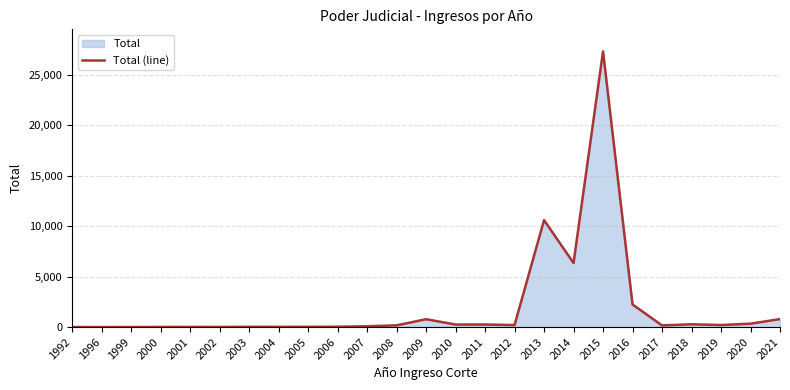

What is the sum of all values?

50174